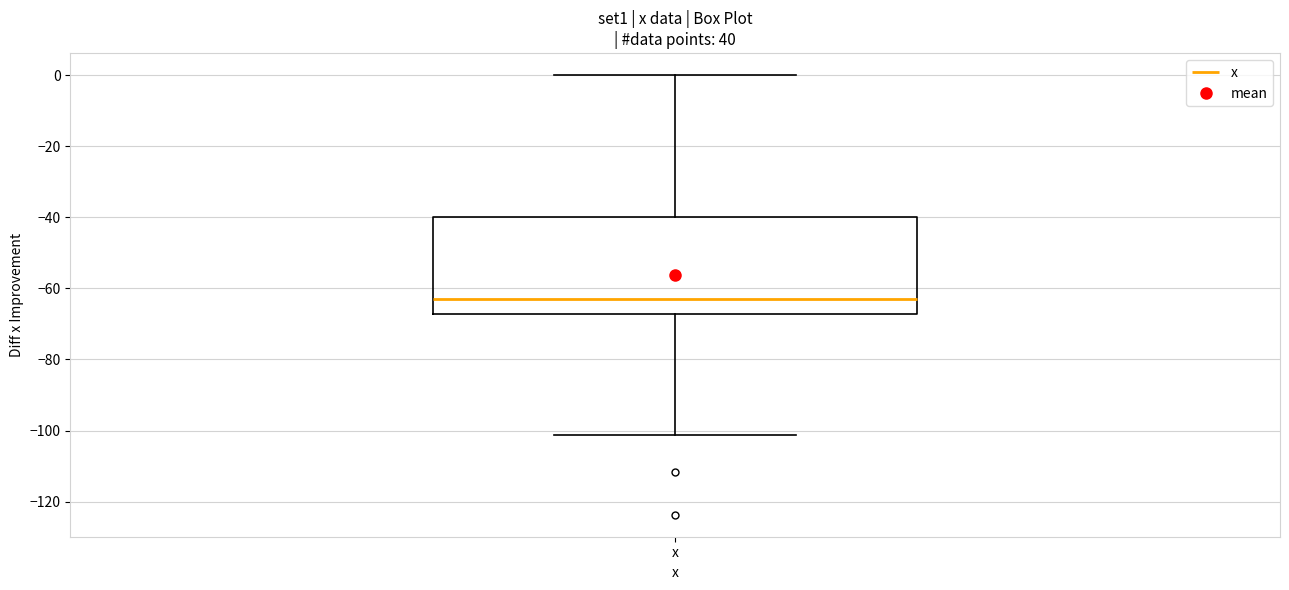

Read this box plot against the y-axis: the position of the median line, the range covered by the box, and the ends of both whiskers. The values are not printed on the chart, so give them approximately, as read against the axis.

median -64, box -68 to -40, whiskers -102 to 0